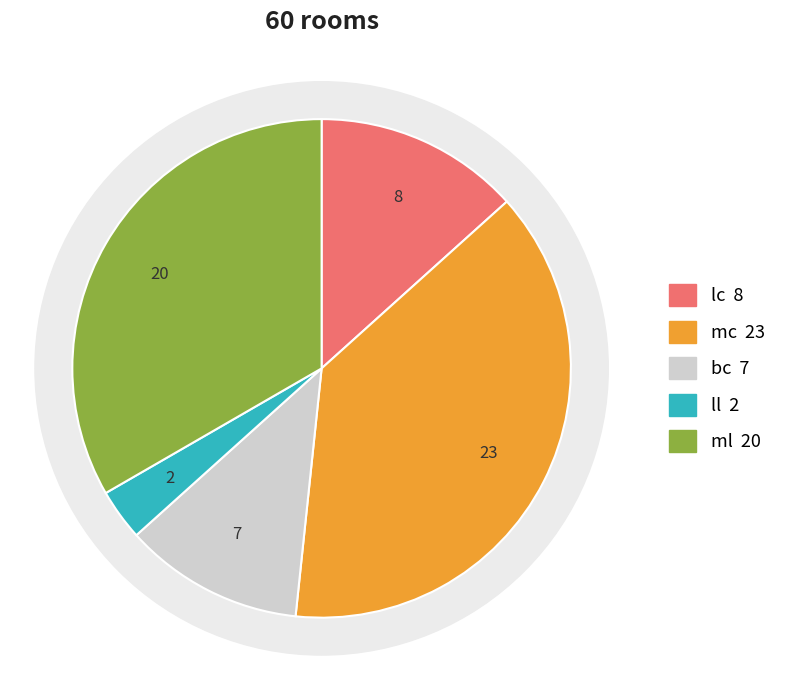

To the nearest percent, what is the difference between the bc and ll slice percentages?

8%